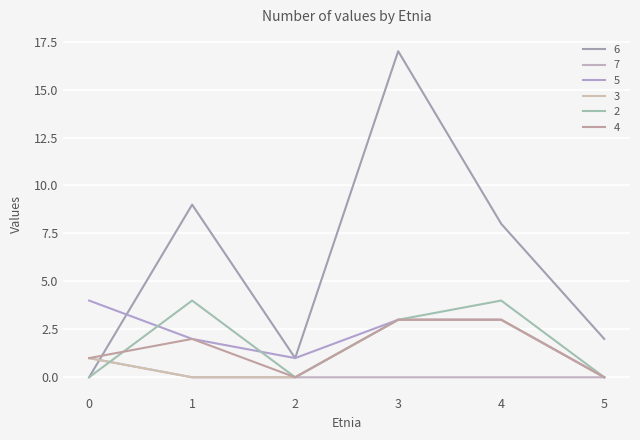

What is the value of the 7 point at the 1st from the left?

1